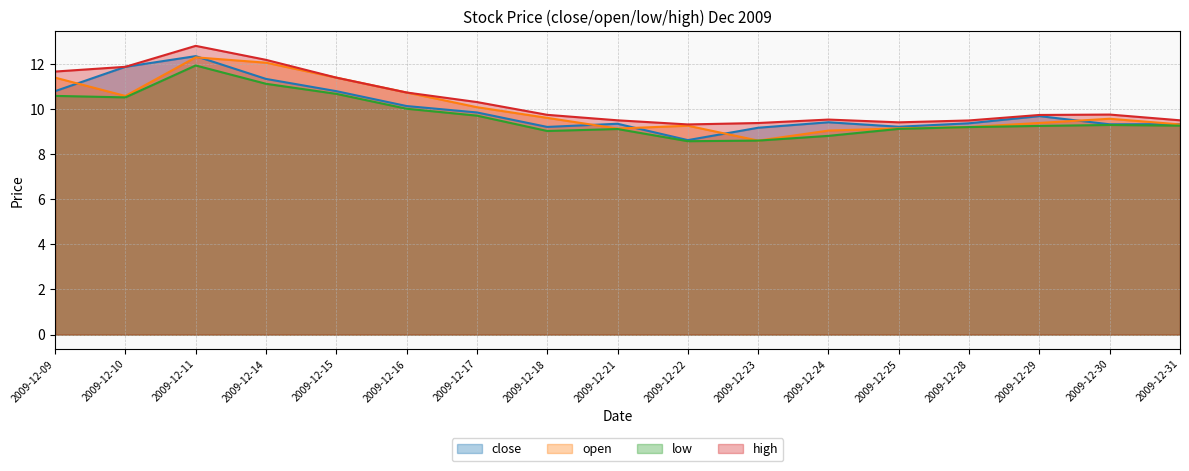

Reading left to right, transcribe all the data shown in this chart.

close: 2009-12-09=10.8	2009-12-10=11.9	2009-12-11=12.3	2009-12-14=11.3	2009-12-15=10.8	2009-12-16=10.1	2009-12-17=9.8	2009-12-18=9.2	2009-12-21=9.3	2009-12-22=8.6	2009-12-23=9.2	2009-12-24=9.4	2009-12-25=9.2	2009-12-28=9.4	2009-12-29=9.7	2009-12-30=9.3	2009-12-31=9.3
open: 2009-12-09=11.4	2009-12-10=10.6	2009-12-11=12.3	2009-12-14=12.1	2009-12-15=11.4	2009-12-16=10.7	2009-12-17=10.1	2009-12-18=9.6	2009-12-21=9.1	2009-12-22=9.3	2009-12-23=8.6	2009-12-24=9.0	2009-12-25=9.1	2009-12-28=9.2	2009-12-29=9.4	2009-12-30=9.6	2009-12-31=9.3
low: 2009-12-09=10.6	2009-12-10=10.5	2009-12-11=11.9	2009-12-14=11.1	2009-12-15=10.7	2009-12-16=10.0	2009-12-17=9.7	2009-12-18=9.0	2009-12-21=9.1	2009-12-22=8.6	2009-12-23=8.6	2009-12-24=8.8	2009-12-25=9.1	2009-12-28=9.2	2009-12-29=9.2	2009-12-30=9.3	2009-12-31=9.3
high: 2009-12-09=11.7	2009-12-10=11.9	2009-12-11=12.8	2009-12-14=12.2	2009-12-15=11.4	2009-12-16=10.7	2009-12-17=10.3	2009-12-18=9.7	2009-12-21=9.5	2009-12-22=9.3	2009-12-23=9.4	2009-12-24=9.5	2009-12-25=9.4	2009-12-28=9.5	2009-12-29=9.7	2009-12-30=9.8	2009-12-31=9.5